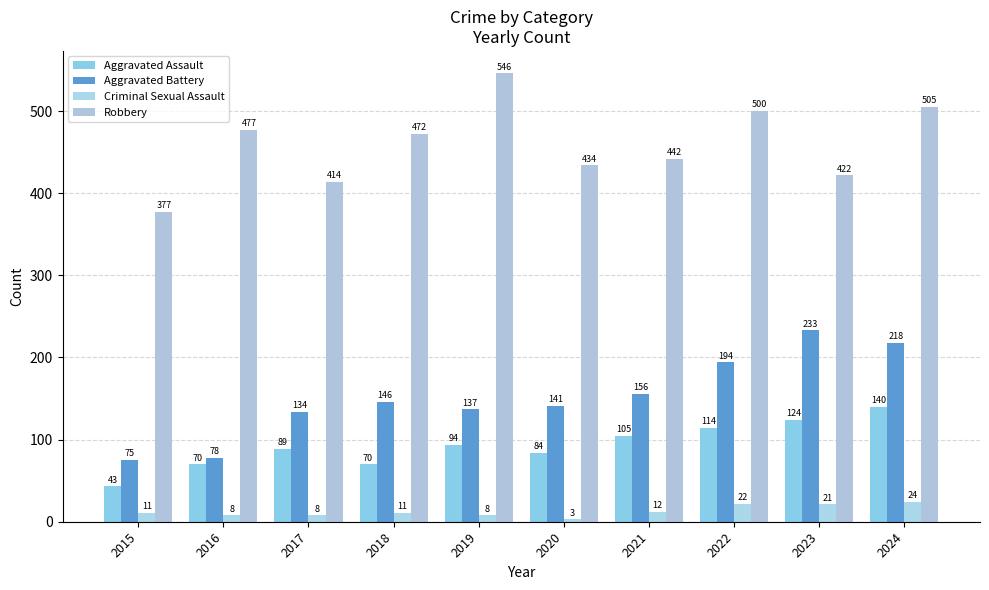

Reading left to right, list all the values displayed in this chart.

Aggravated Assault: 43	70	89	70	94	84	105	114	124	140
Aggravated Battery: 75	78	134	146	137	141	156	194	233	218
Criminal Sexual Assault: 11	8	8	11	8	3	12	22	21	24
Robbery: 377	477	414	472	546	434	442	500	422	505